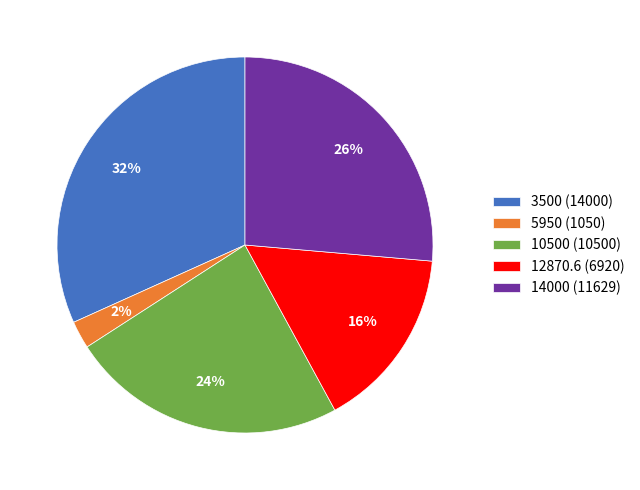

Does any single category account for the majority?

No